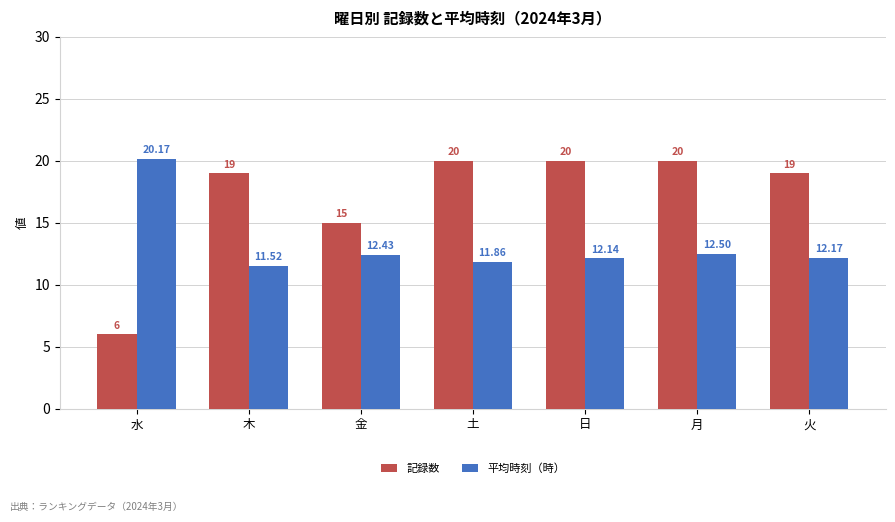

Is the value of 記録数 at 日 greater than the value of 平均時刻（時） at 月?

Yes